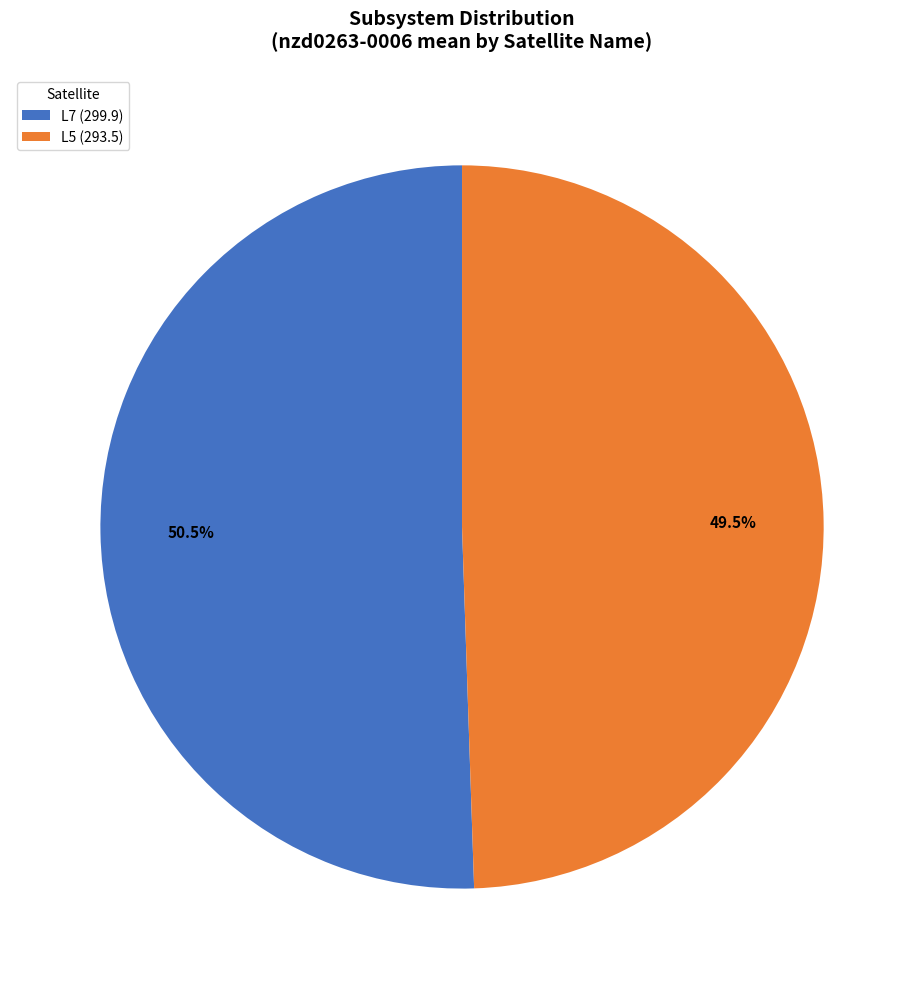

What is the ratio of the value at L7 (299.9) to the value at L5 (293.5)?

1.0